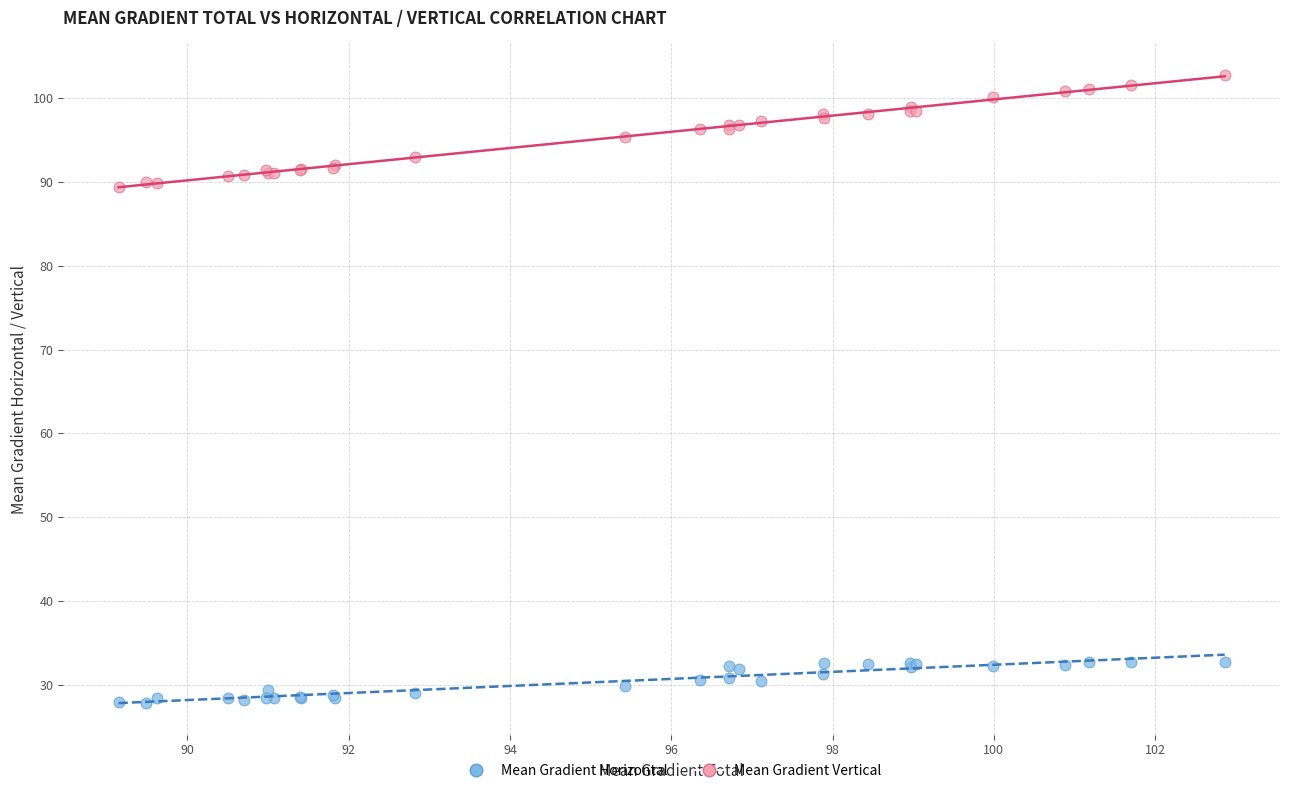

What is the X range (max minus min) for the scatter plot?

13.7